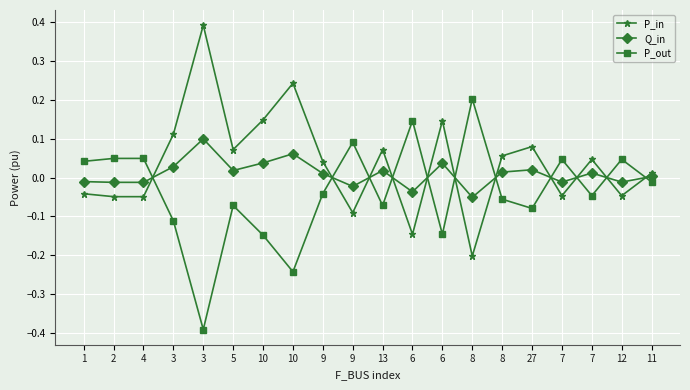

How many data points does each series have?

20